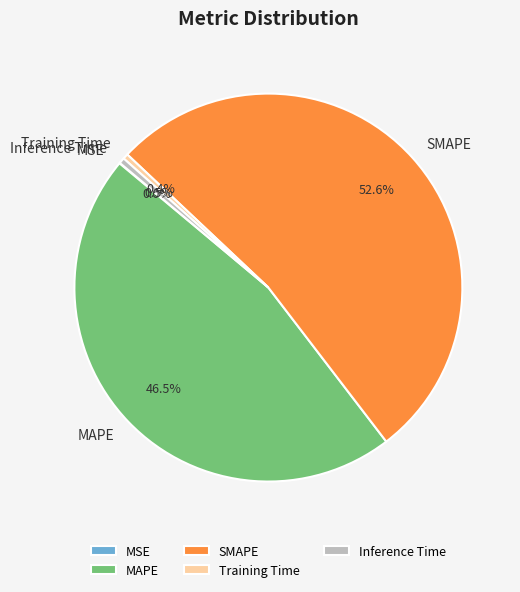

What portion of the pie excludes Training Time?

99.6%